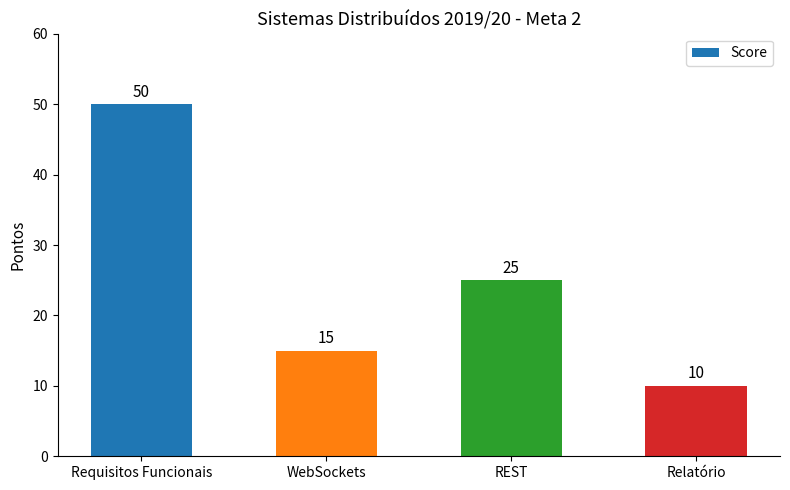

Which has a higher value, WebSockets or REST?

REST